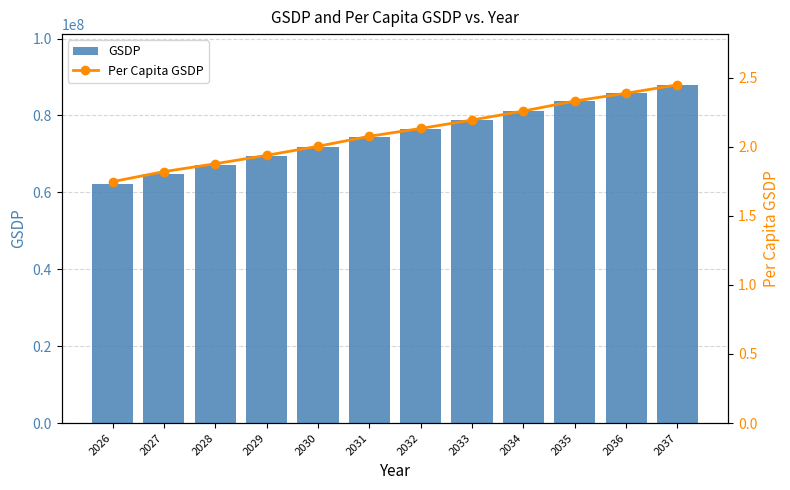

Are the bars horizontal?

No